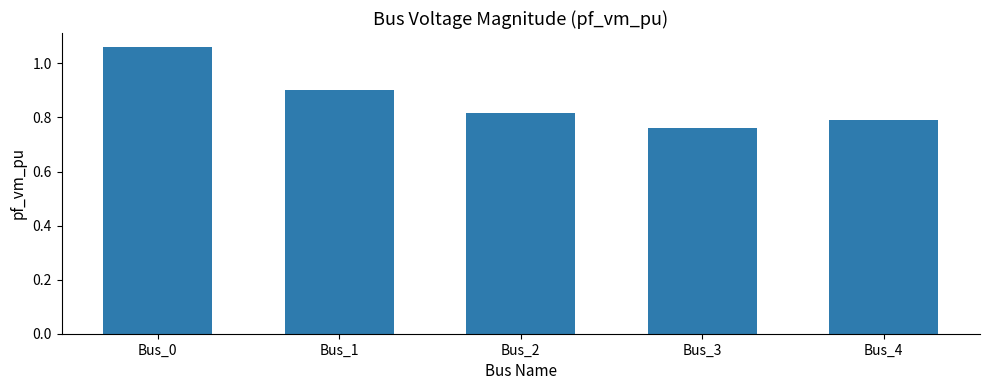

The chart shows a value of 0.8 at Bus_2. True or false?

True